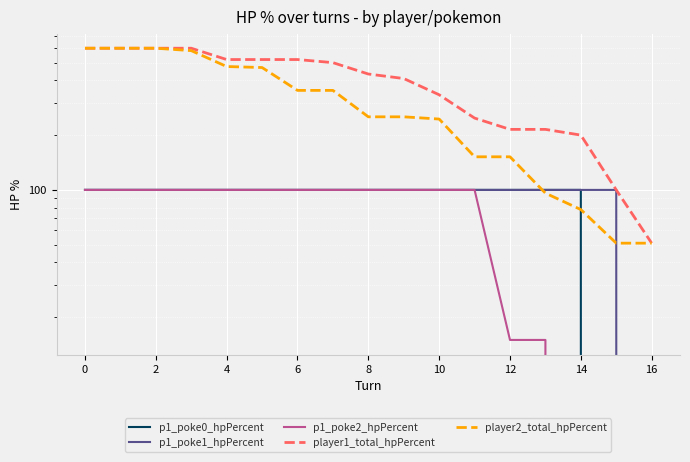

Reading left to right, list all the values displayed in this chart.

p1_poke0_hpPercent: 100	100	100	100	100	100	100	100	100	100	100	100	100	100	100	0	0
p1_poke1_hpPercent: 100	100	100	100	100	100	100	100	100	100	100	100	100	100	100	100	0
p1_poke2_hpPercent: 100	100	100	100	100	100	100	100	100	100	100	100	15	15	0	0	0
player1_total_hpPercent: 600	600	600	600	520	520	520	500	433	409	333	248	215	215	200	100	51
player2_total_hpPercent: 600	600	600	582	476	470	352	352	252	252	245	152	152	96	78	51	51